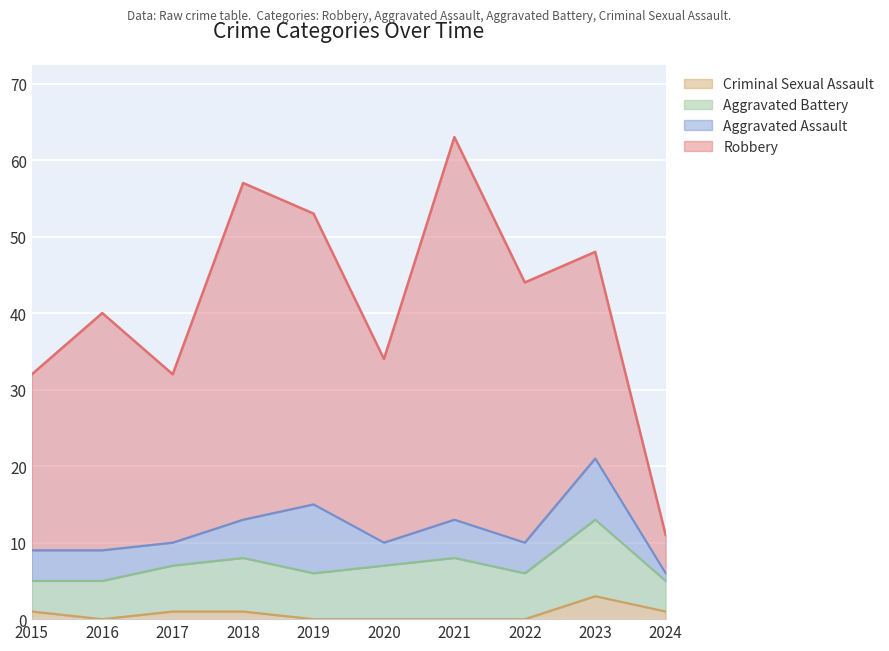

What is the difference between the second highest and second lowest values in the Criminal Sexual Assault series?

1